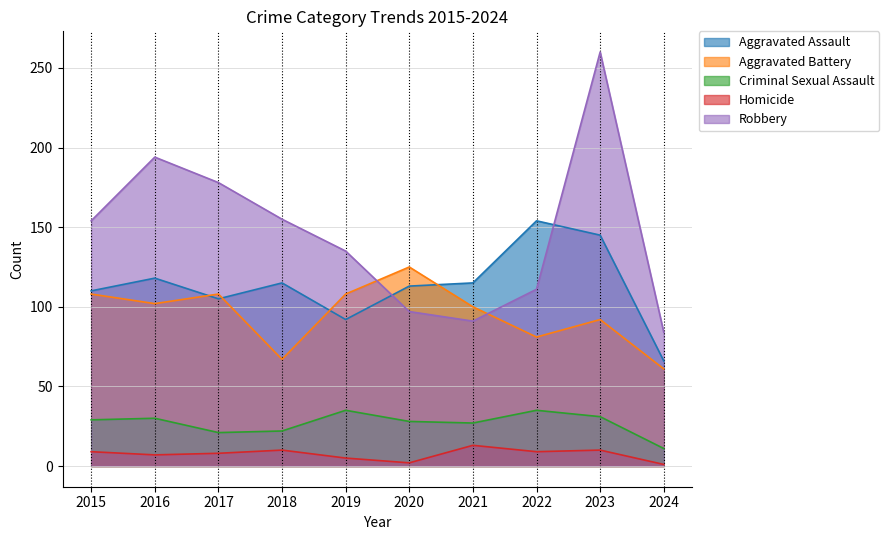

What is the lowest value of the Aggravated Assault series?

66